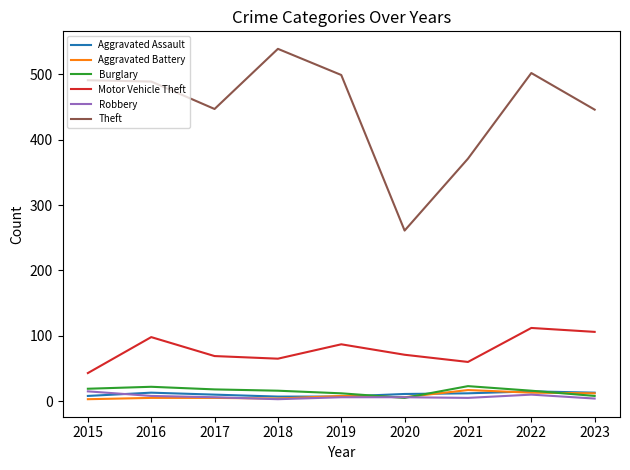

Is it true that Aggravated Battery equals 4 at 2018?

True